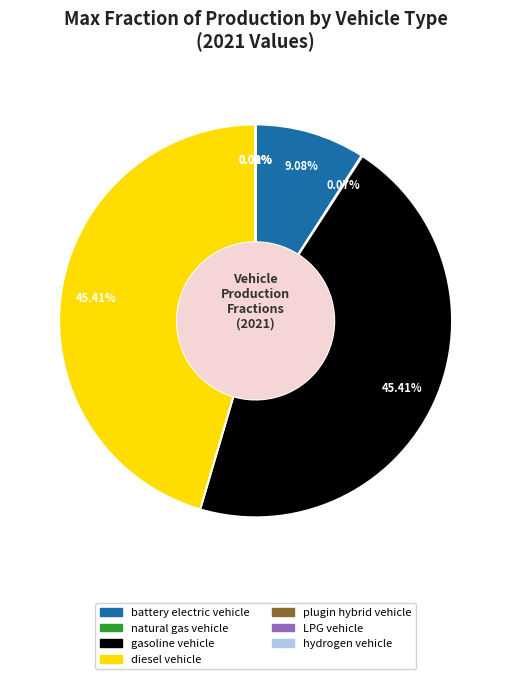

Does battery electric vehicle account for over 50% of the chart?

No